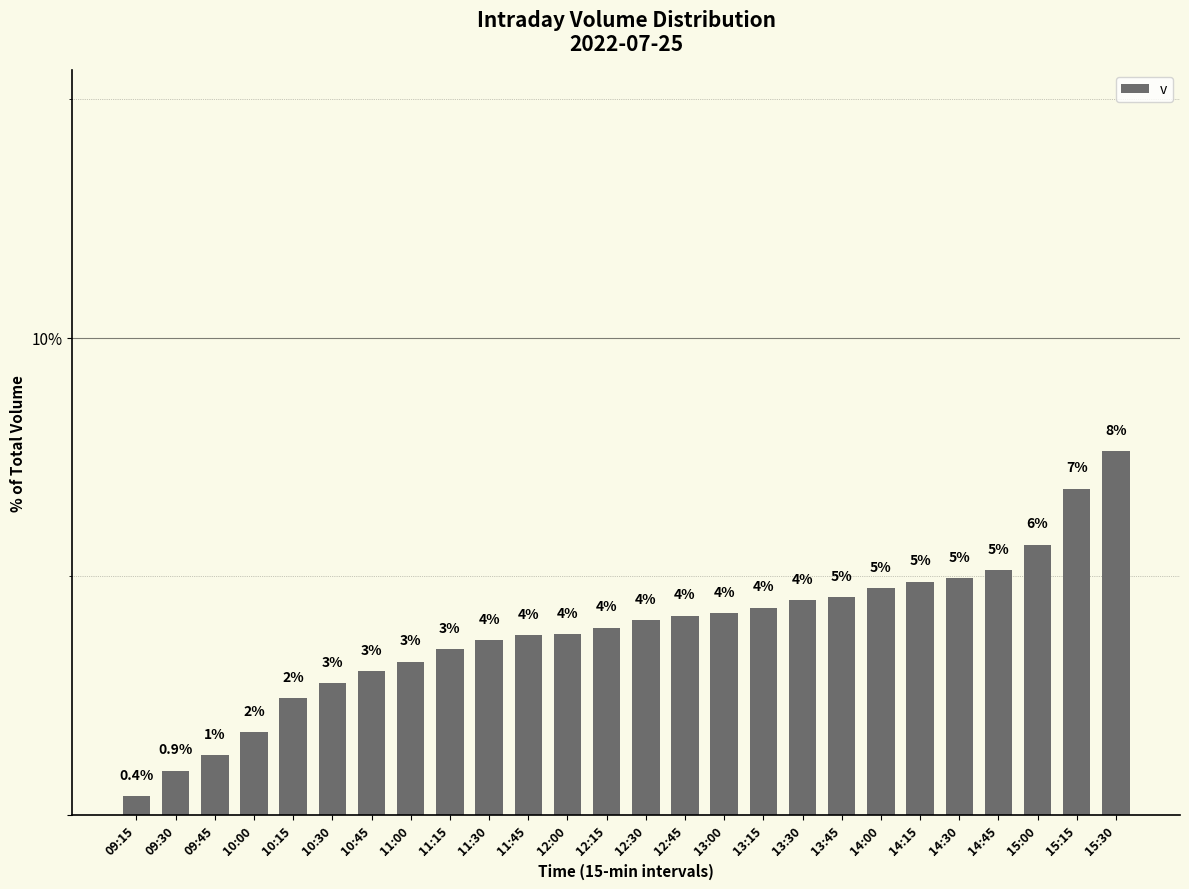

Which has a higher value, 14:30 or 12:30?

14:30